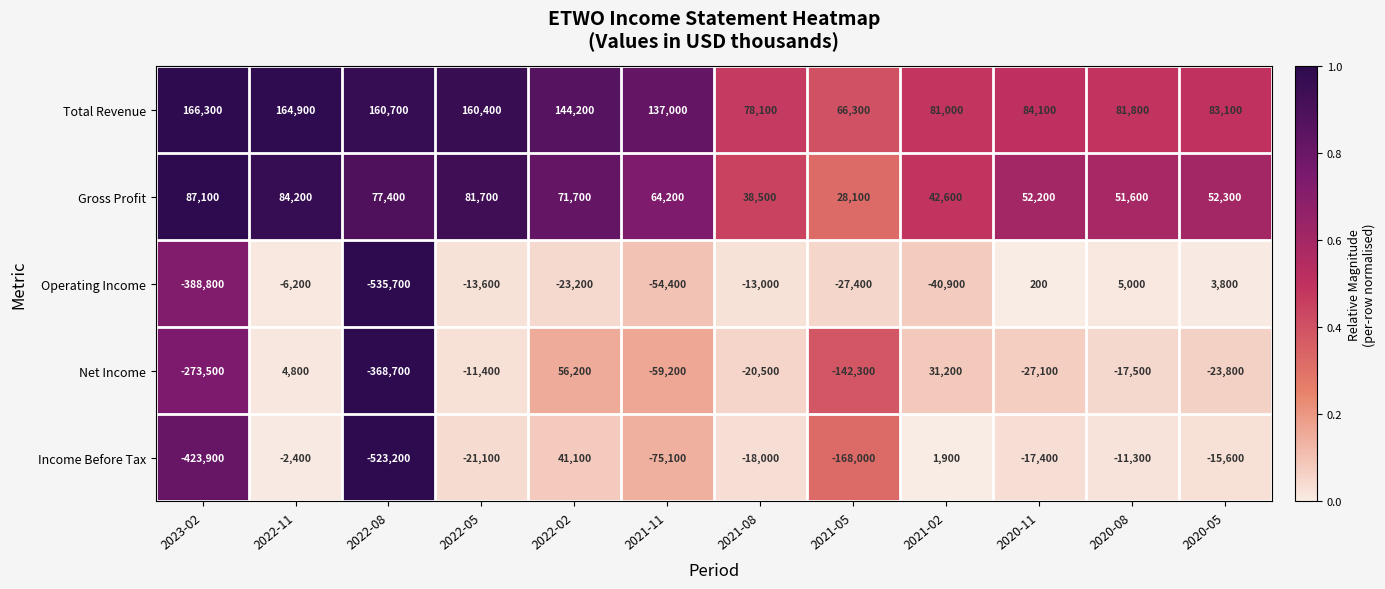

What is the difference between the Gross Profit values at 2022-02 and 2020-11?

19500